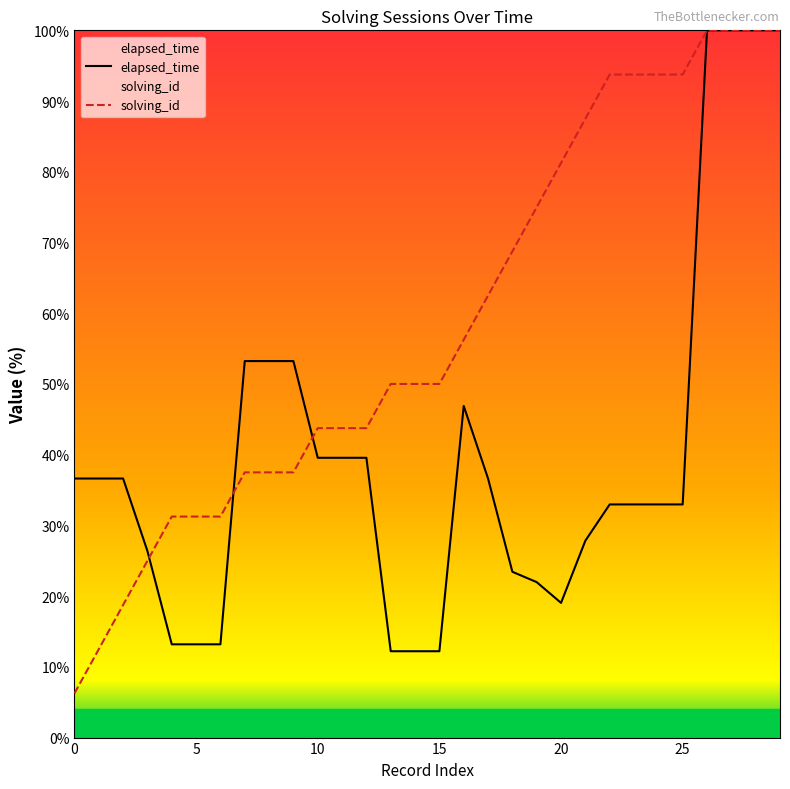

What is the value of the elapsed_time point at the 7th from the left?

13.2